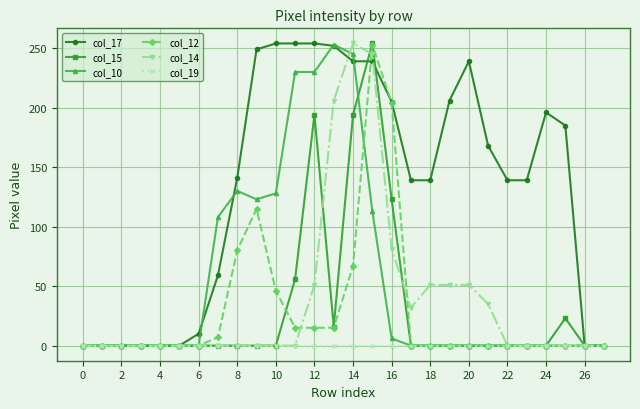

Which series has the largest total across all categories?

col_17